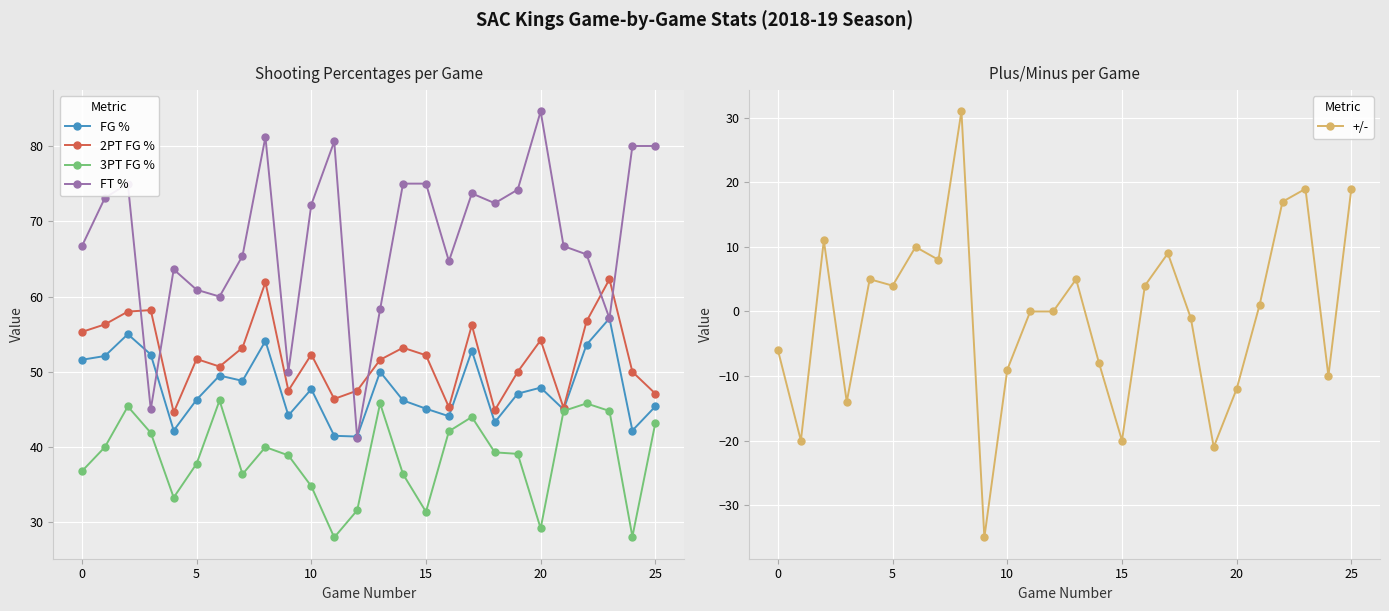

Which series has the largest total across all categories?

FT %